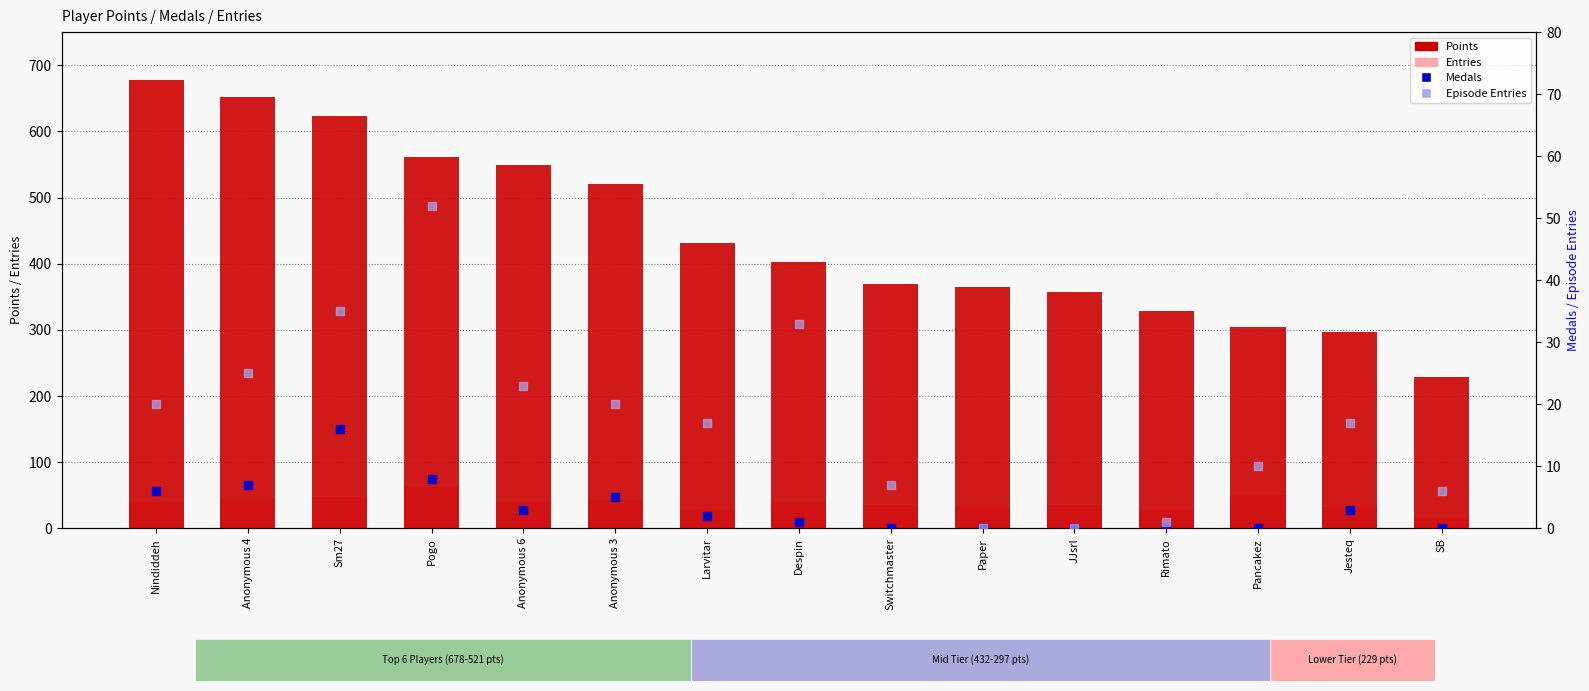

Which series has the largest total across all categories?

Points